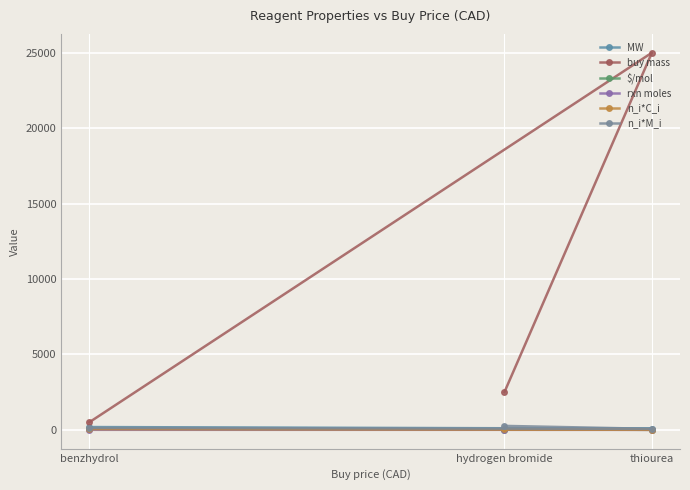

At how many categories does at least one series exceed 171?

3